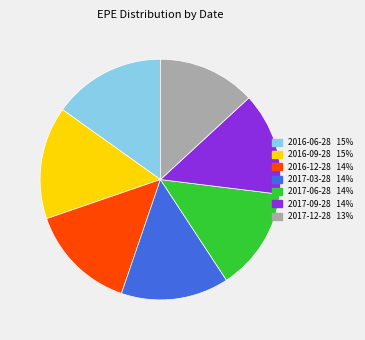

Is it true that 2016-09-28 is 15% of the pie?

True